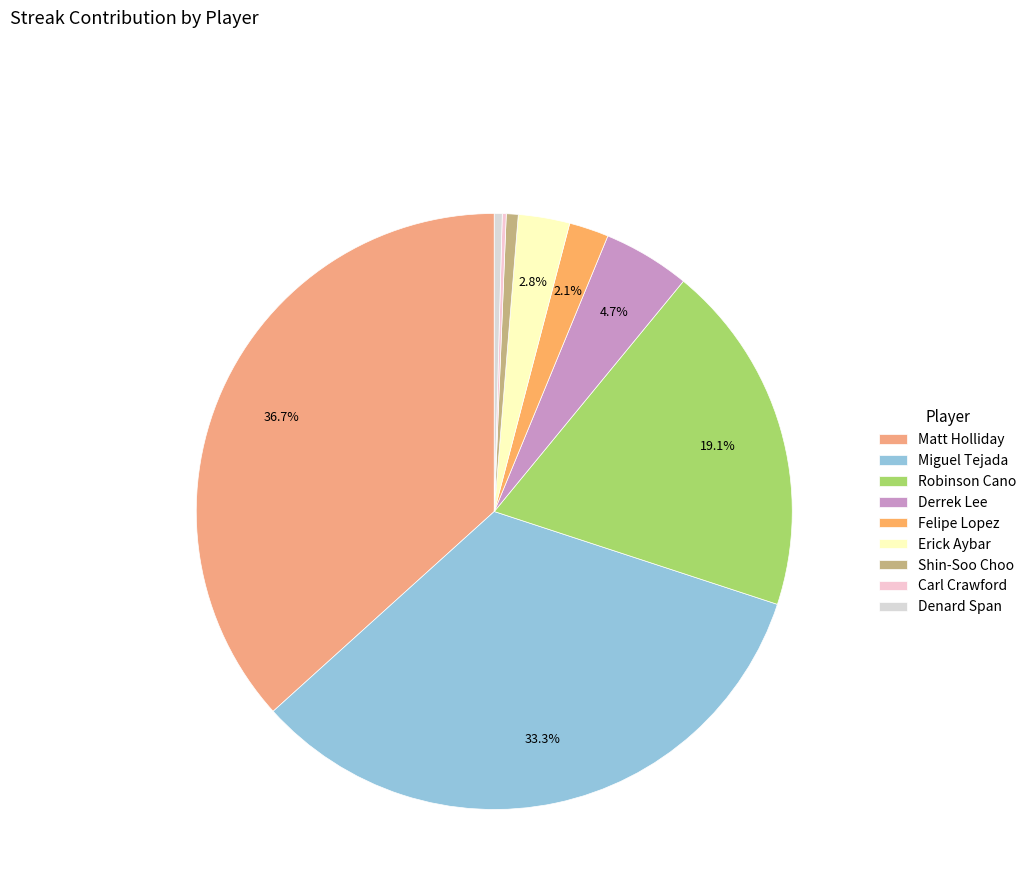

True or false: Miguel Tejada accounts for 33% of the total.

True